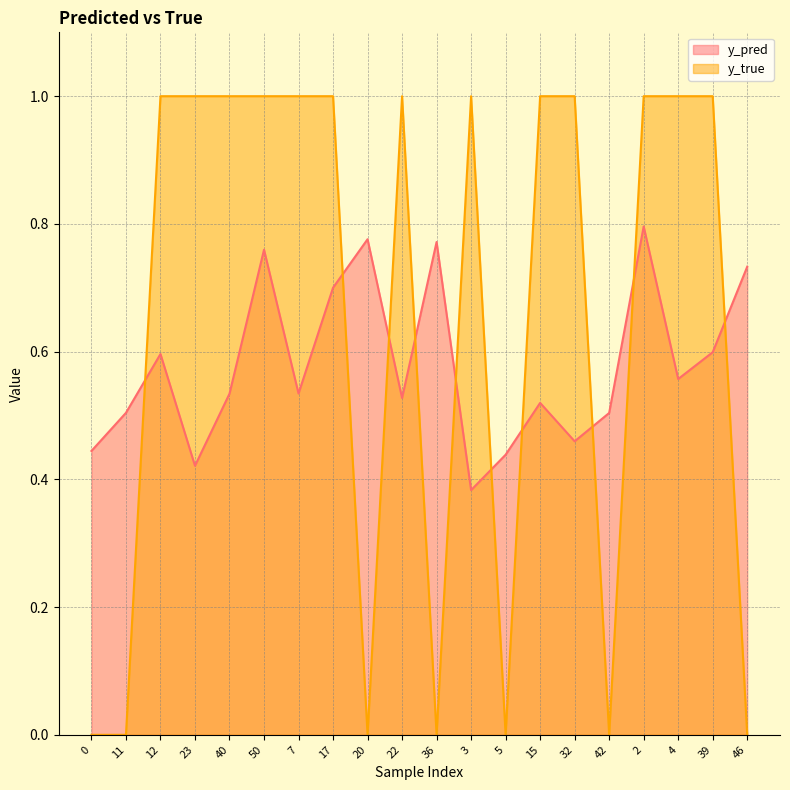

How many interior local valleys does the y_true series have?

4